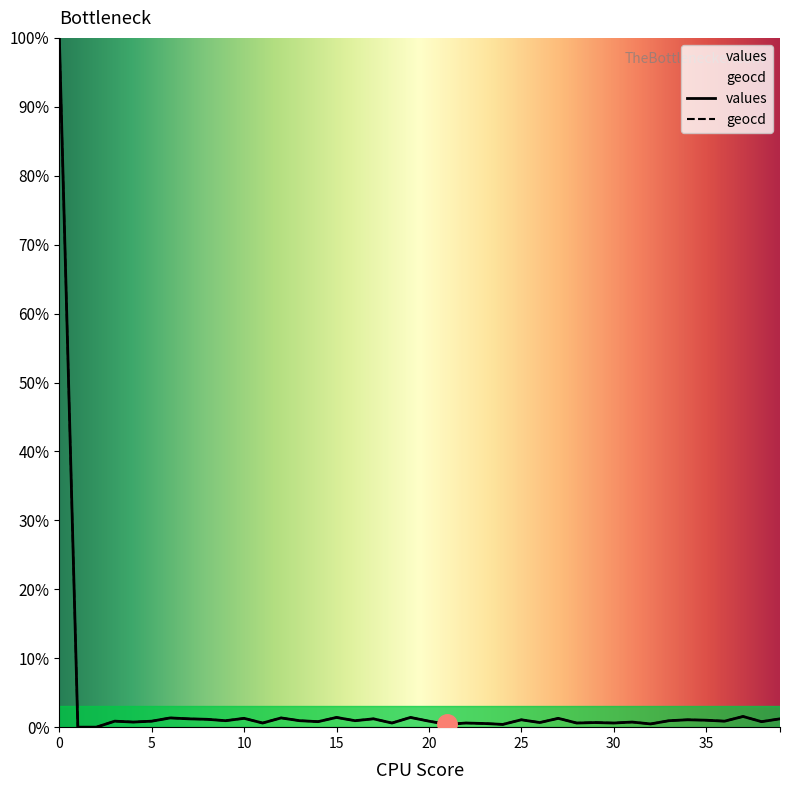

What is the approximate value of geocd at 16?

0.9